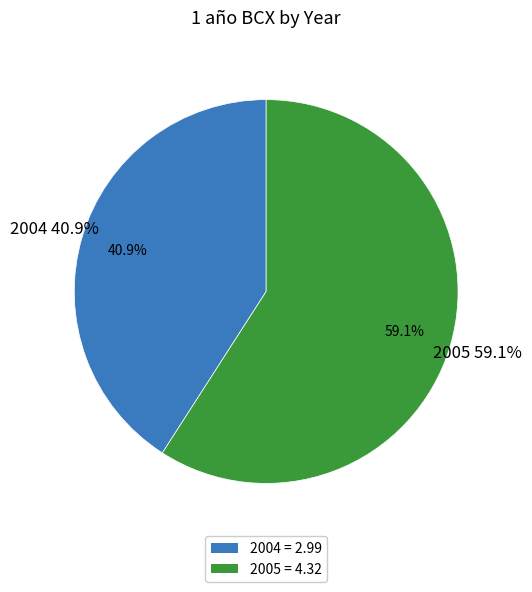

Which slice is the largest?

2005